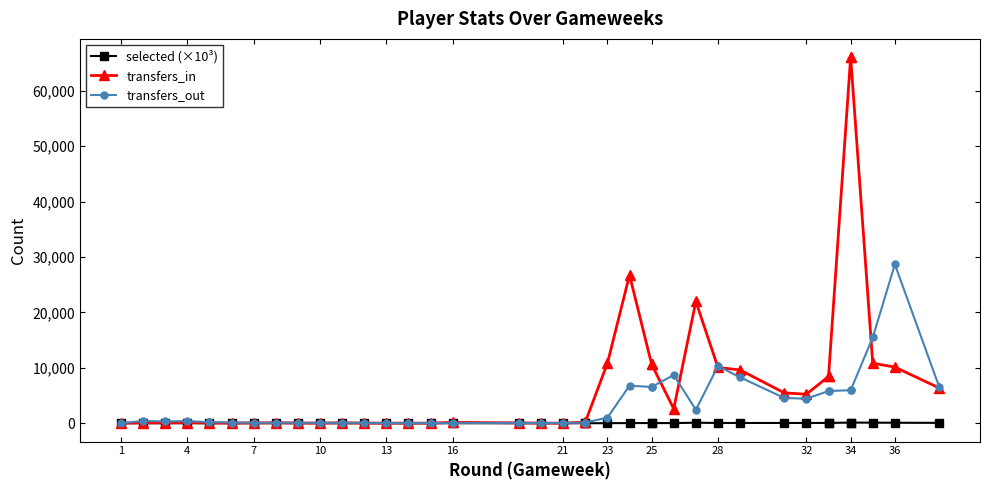

How many intersections are there between selected (×10³) and transfers_in?

1